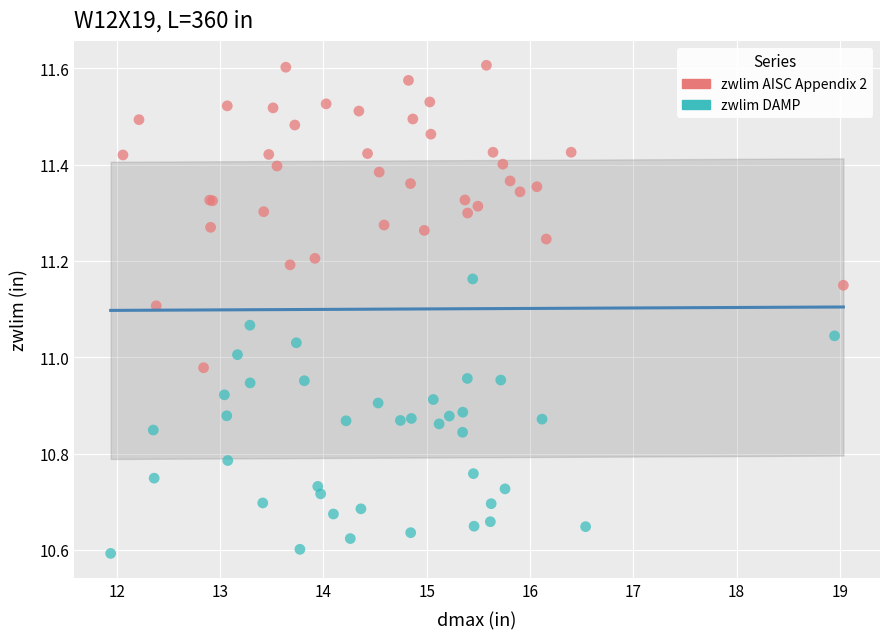

What are all the series names shown in the legend?

zwlim AISC Appendix 2, zwlim DAMP